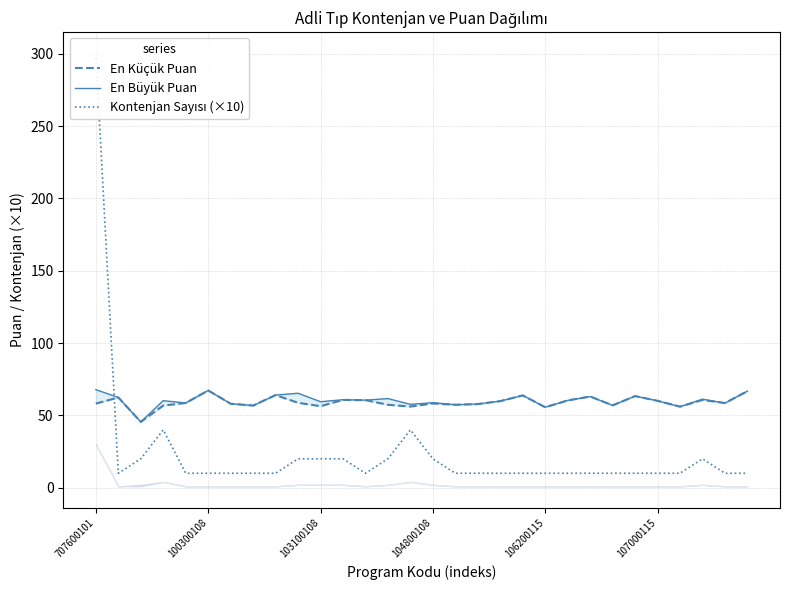

Rank the series by their maximum value, from lowest to highest.

En Küçük Puan, En Büyük Puan, Kontenjan Sayısı (×10)